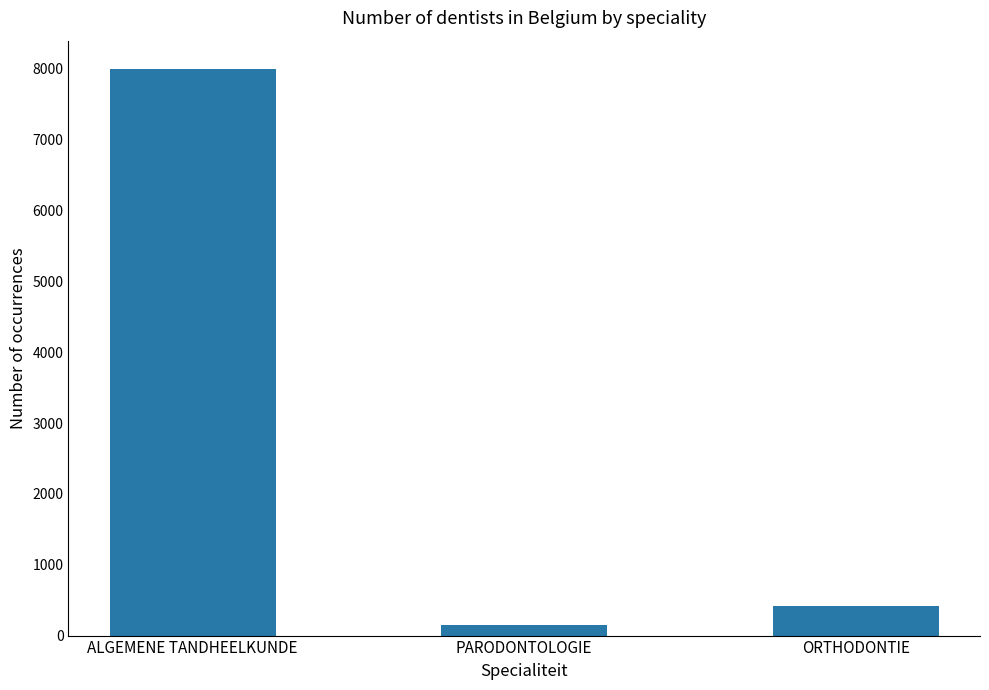

Is it true that the value at ORTHODONTIE is 412?

True